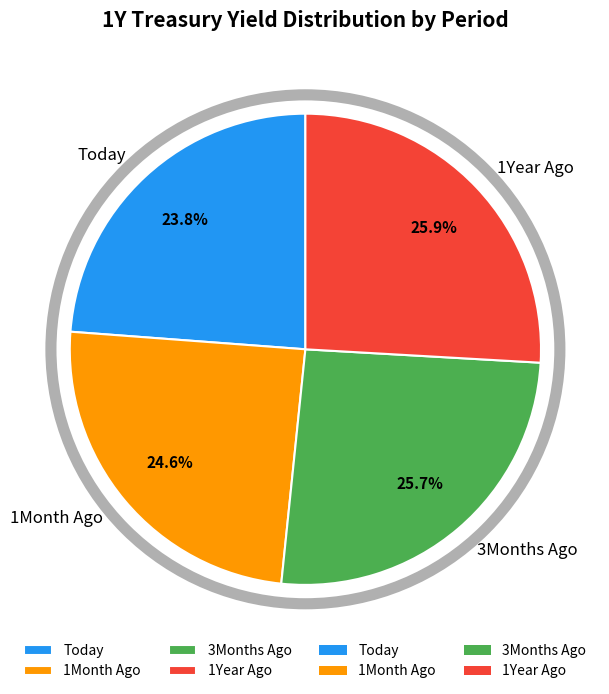

Is there a majority slice in this chart?

No